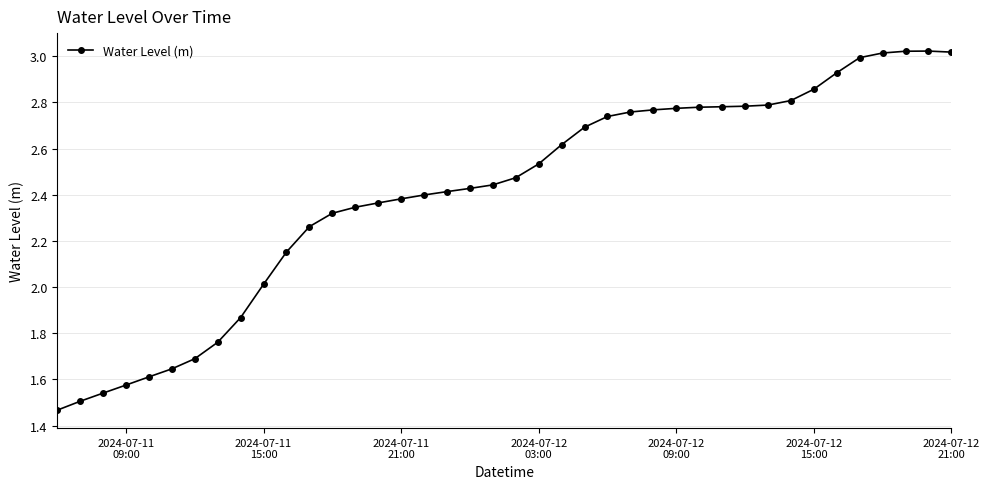

What is the sum of all values?

96.3